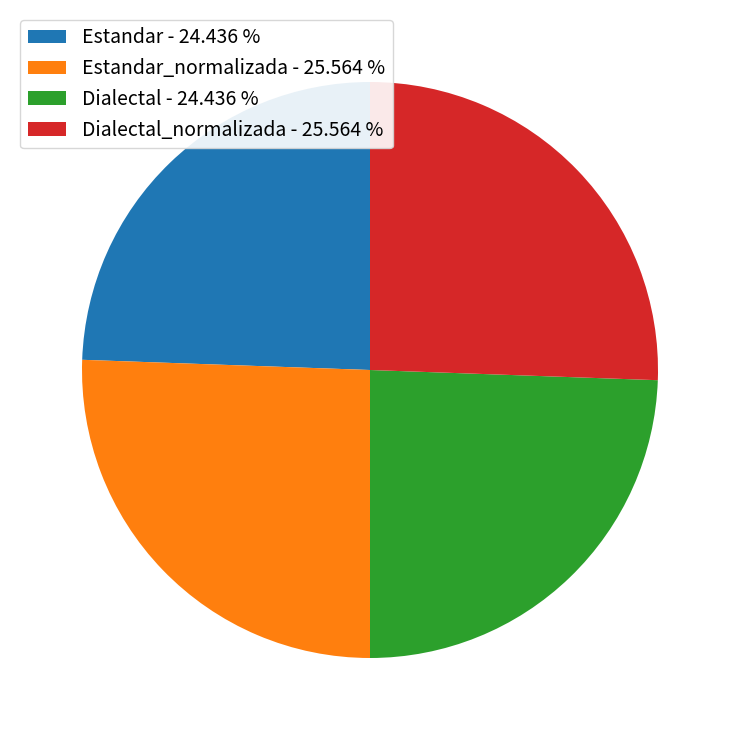

Is there any slice that represents more than half of the pie?

No